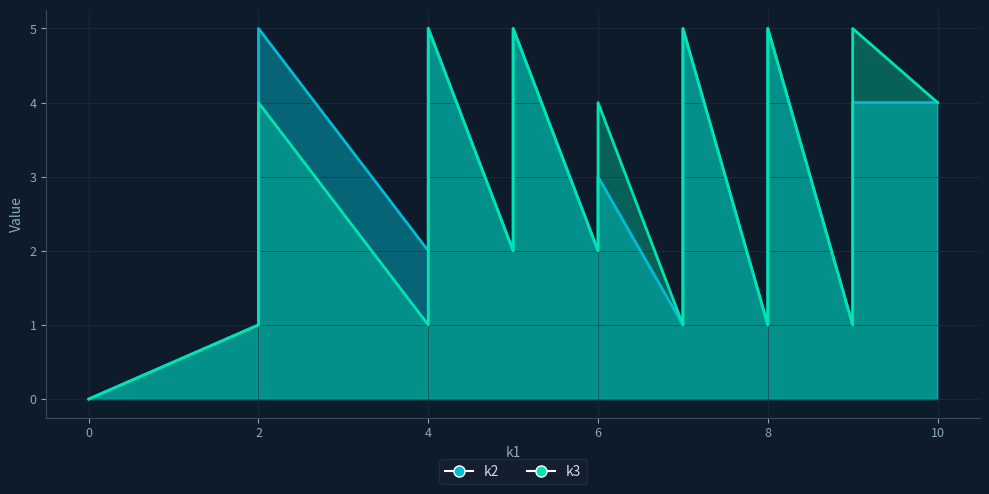

What is the average value of the k3 series?

3